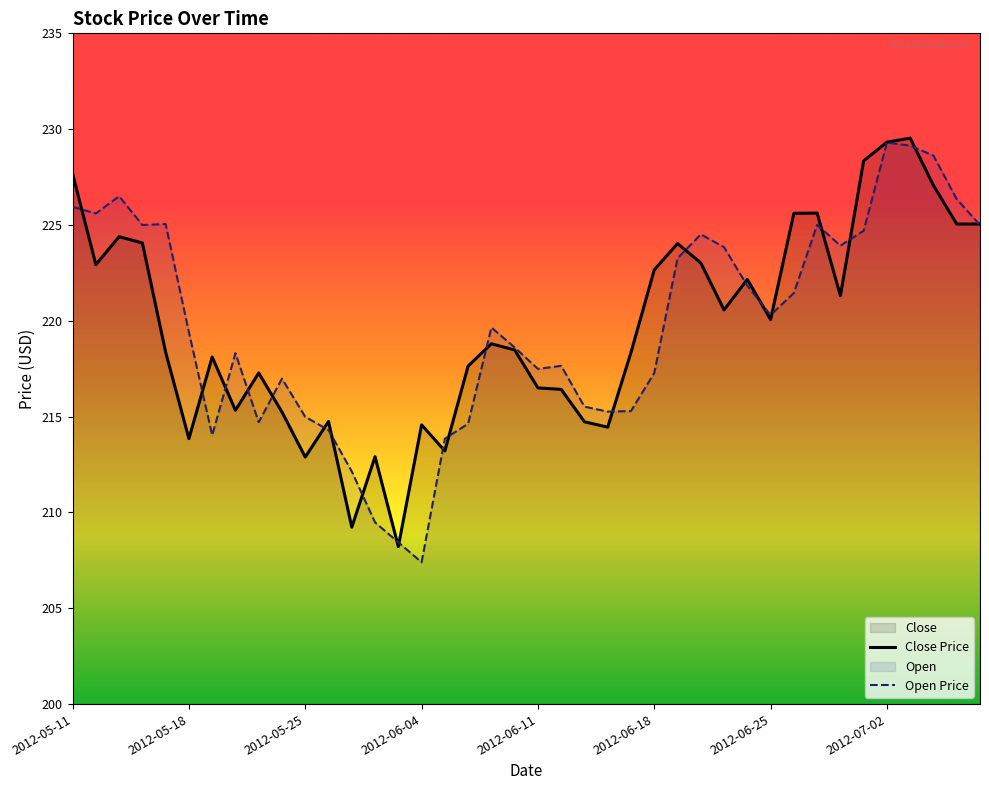

Read the Close value at 2012-05-21.

218.1